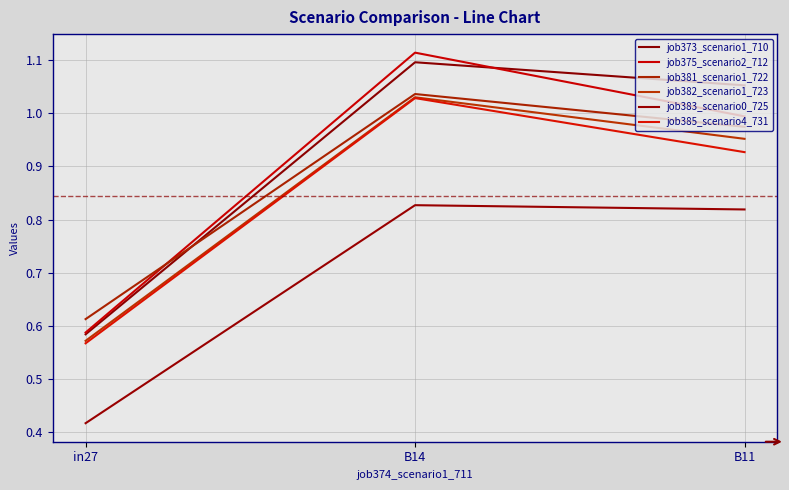

Which series has the largest total across all categories?

job373_scenario1_710